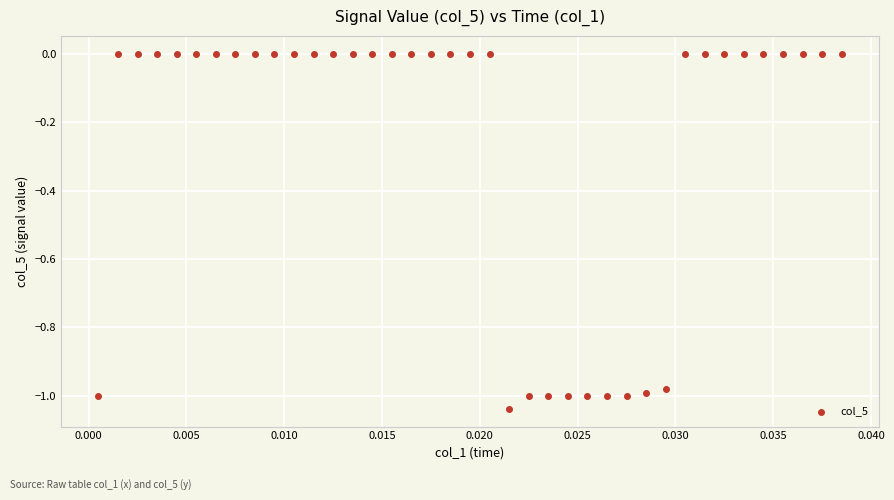

What is the range of Y values (max minus min)?

1.0